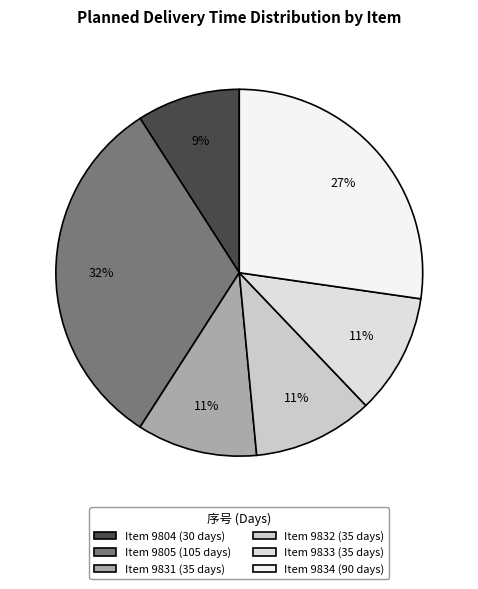

Does any single category account for the majority?

No